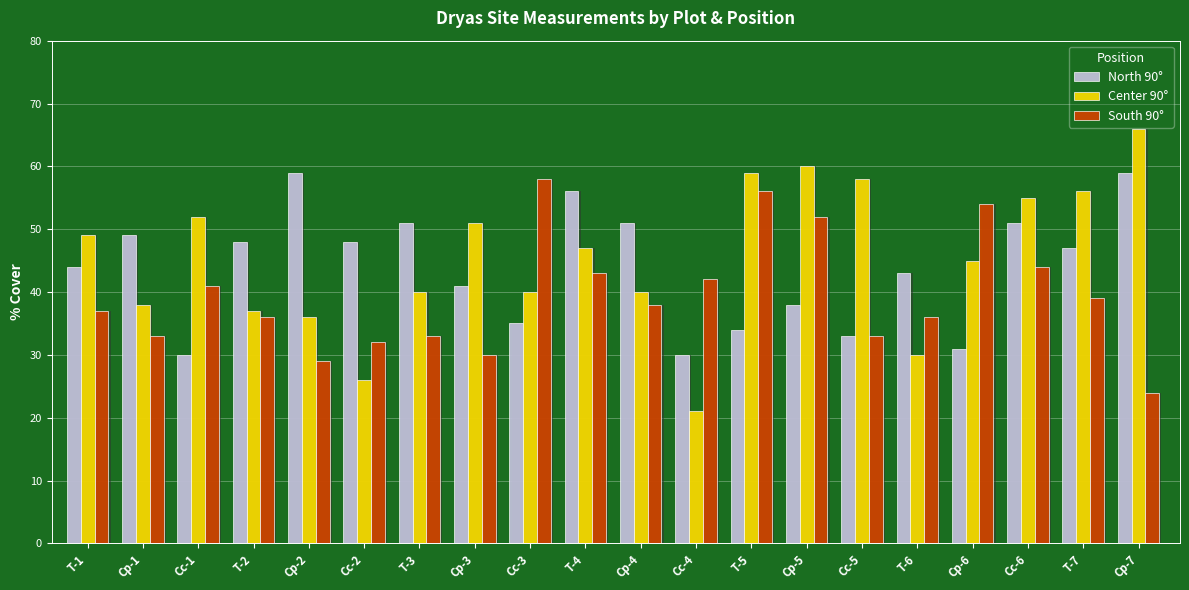

Reading right to left, list all the values displayed in this chart.

North 90°: 59	47	51	31	43	33	38	34	30	51	56	35	41	51	48	59	48	30	49	44
Center 90°: 66	56	55	45	30	58	60	59	21	40	47	40	51	40	26	36	37	52	38	49
South 90°: 24	39	44	54	36	33	52	56	42	38	43	58	30	33	32	29	36	41	33	37